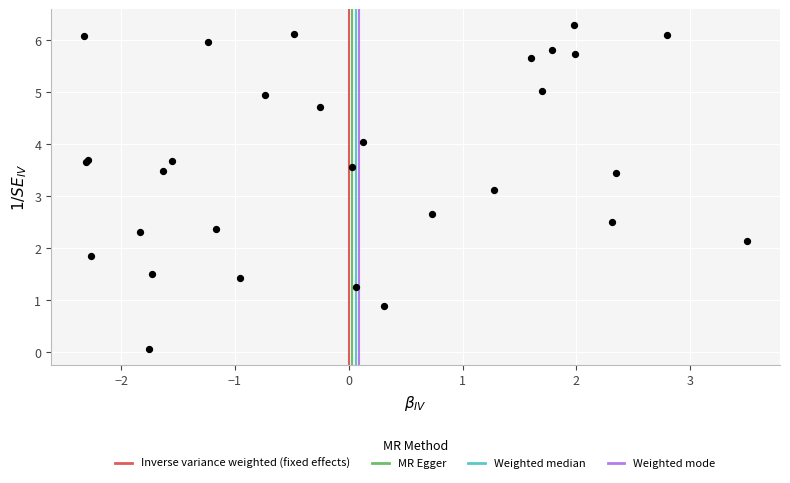

What Y value in the scatter plot is closest to 3?

3.1